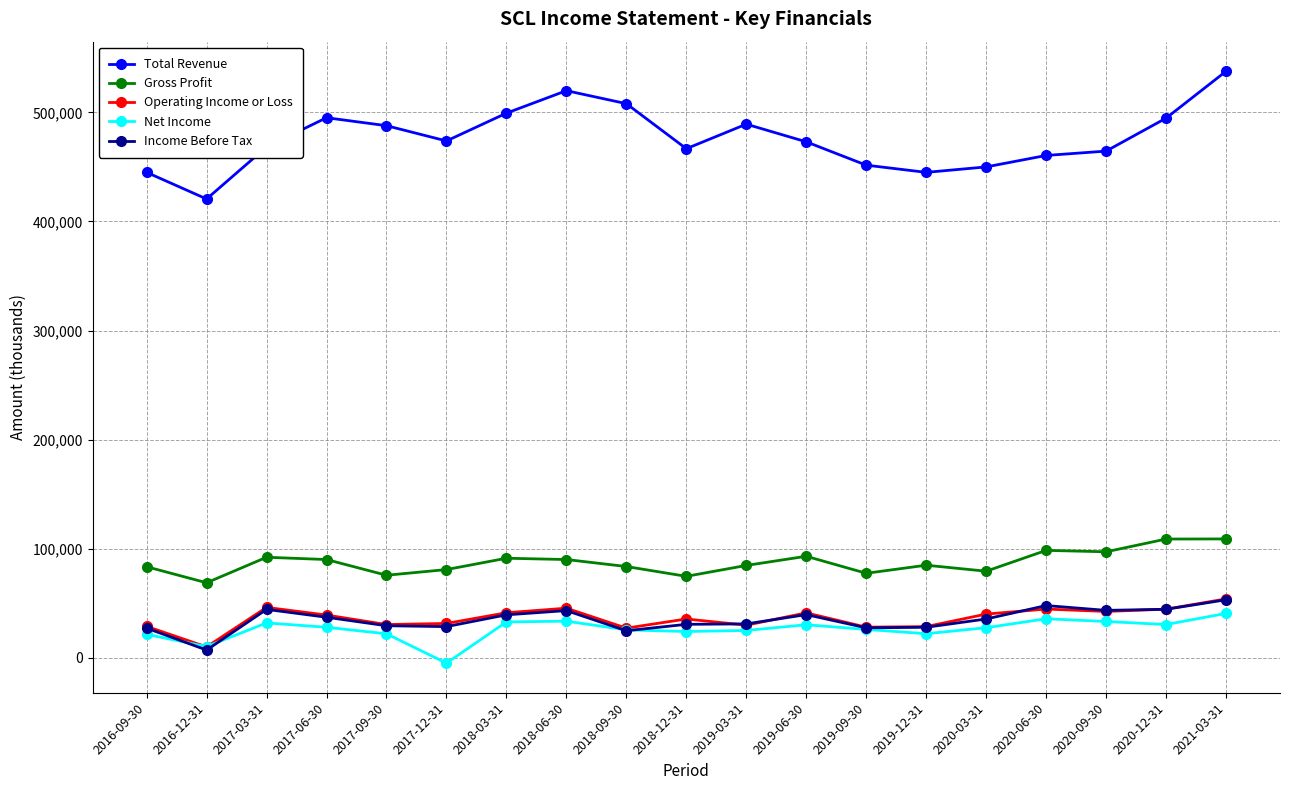

Does the chart have visible grid lines?

Yes